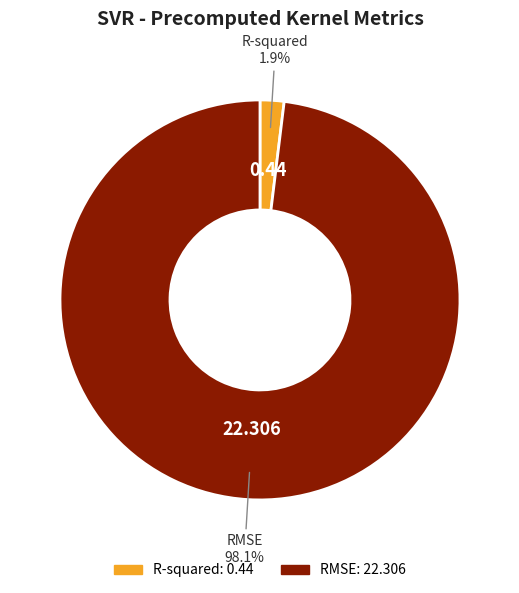

Which category has the smallest portion of the pie?

R-squared